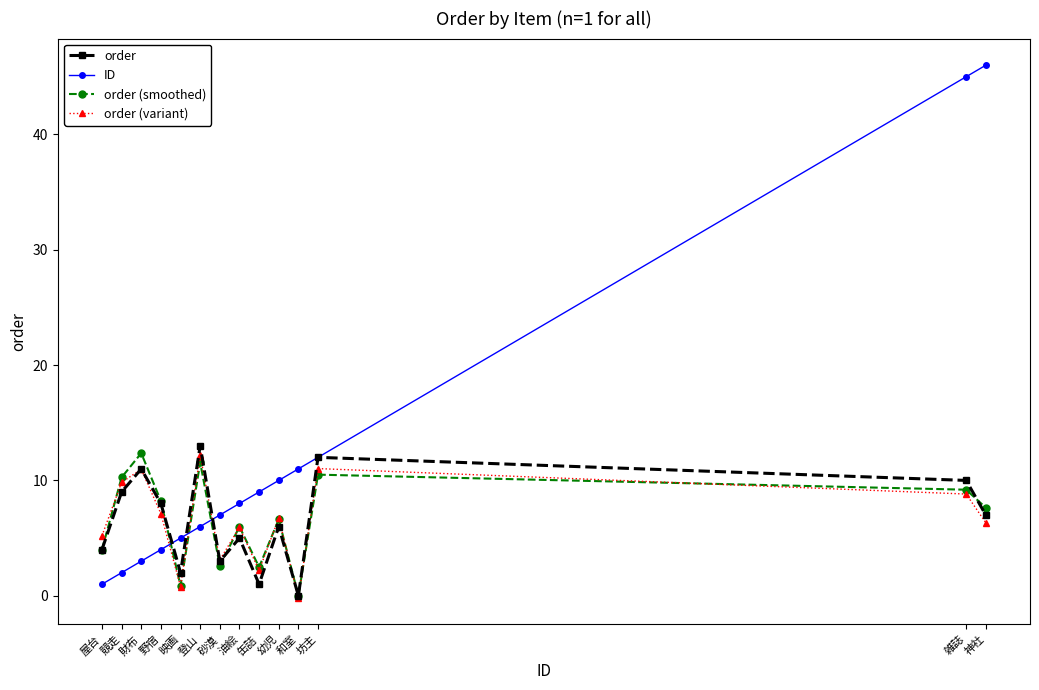

Between 砂漠 and 雑誌, which series saw the biggest shift?

ID